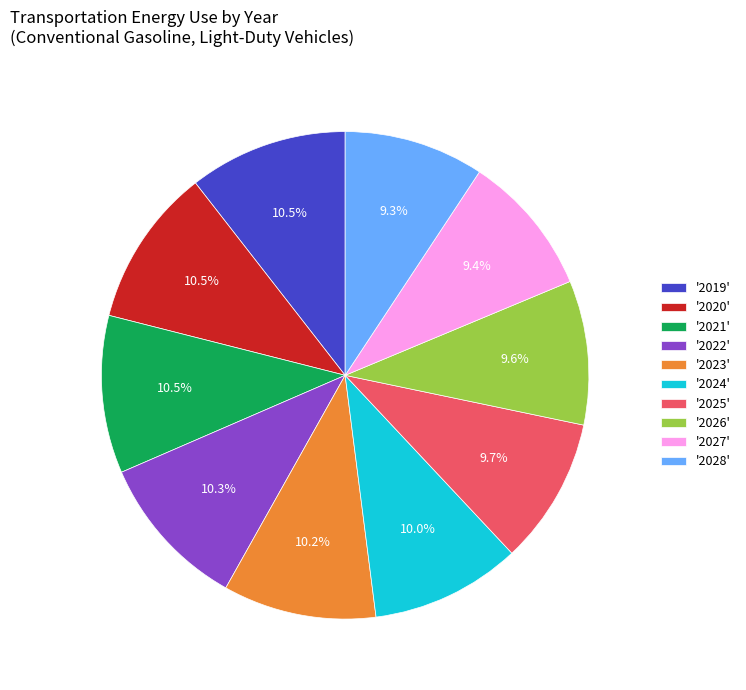

Between '2023' and '2026', which is larger?

'2023'